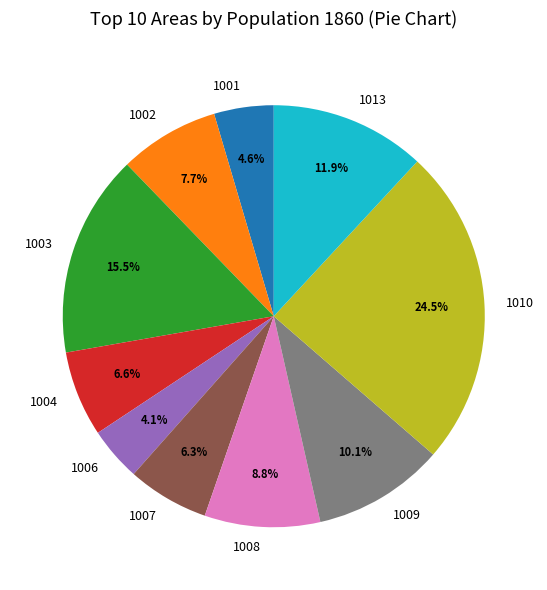

Which slice is the largest?

1010